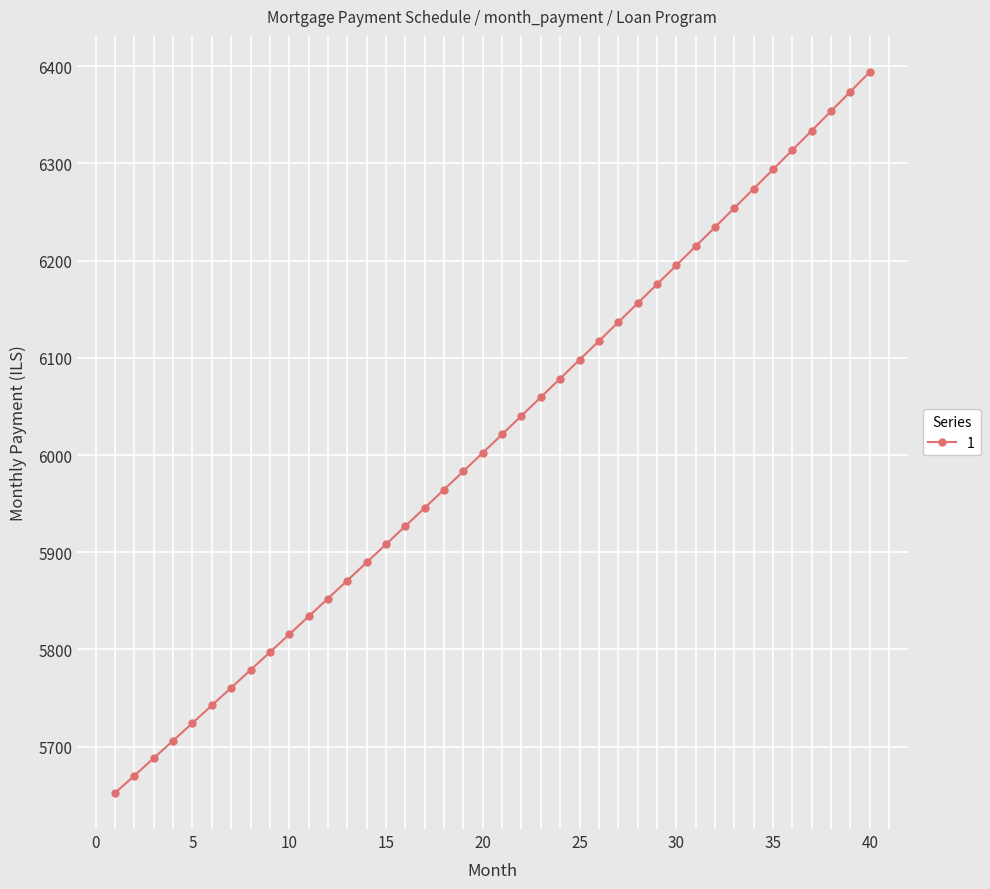

What is the value of the 5th point from the left?

5724.3